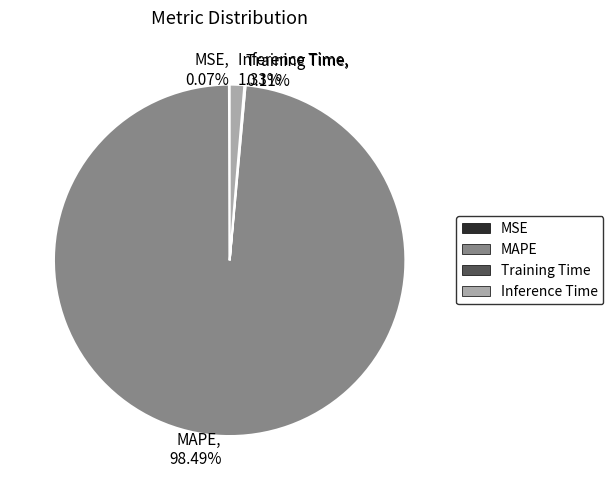

Which slice is the largest?

MAPE, 98.49%